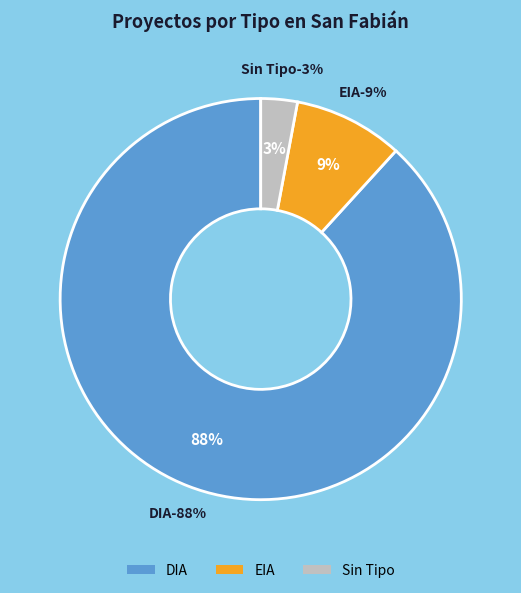

Does any single category account for the majority?

Yes